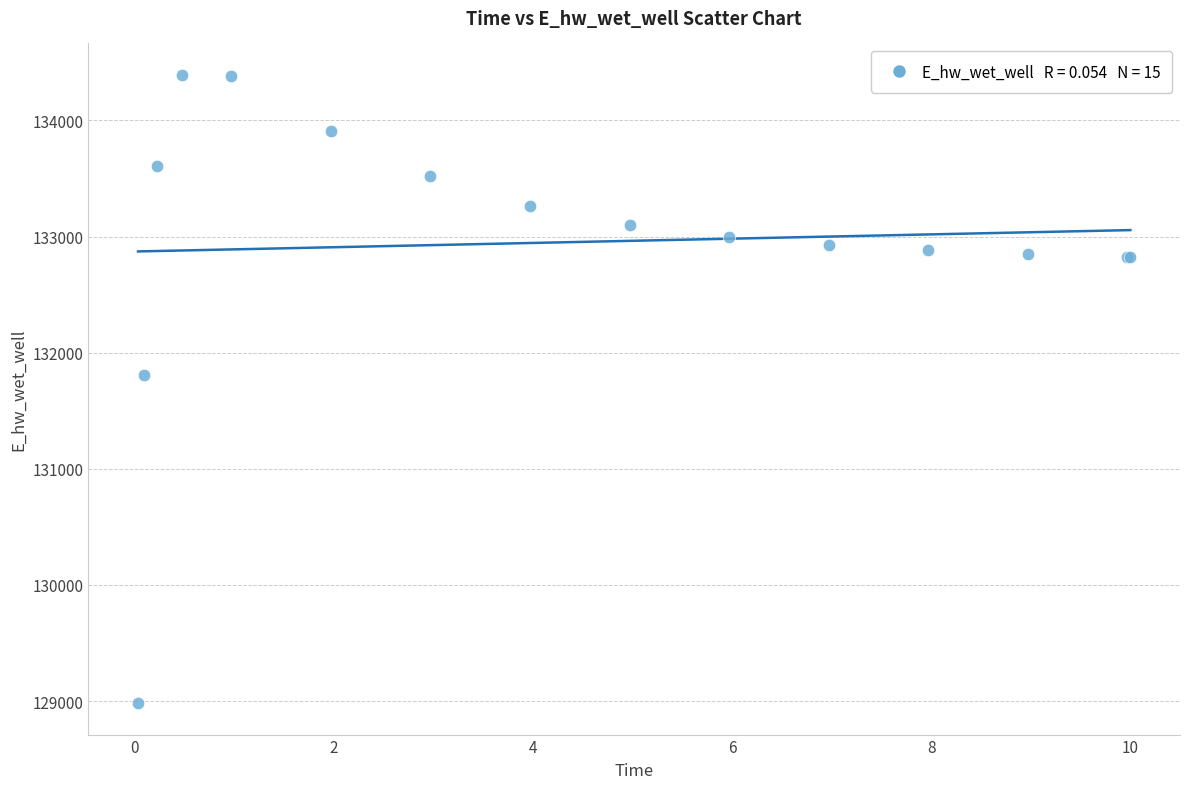

What Y value in the scatter plot is closest to 131687?

131804.2